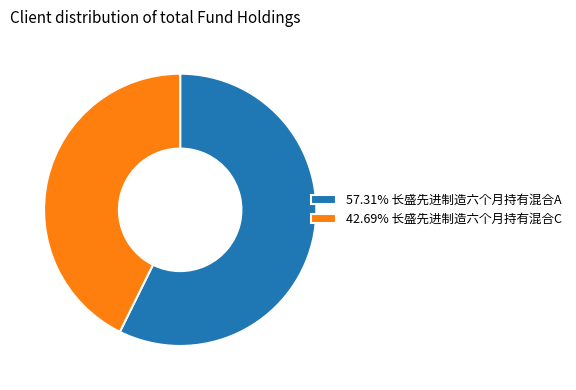

Is the sum of 42.69% 长盛先进制造六个月持有混合C and 57.31% 长盛先进制造六个月持有混合A greater than half?

Yes